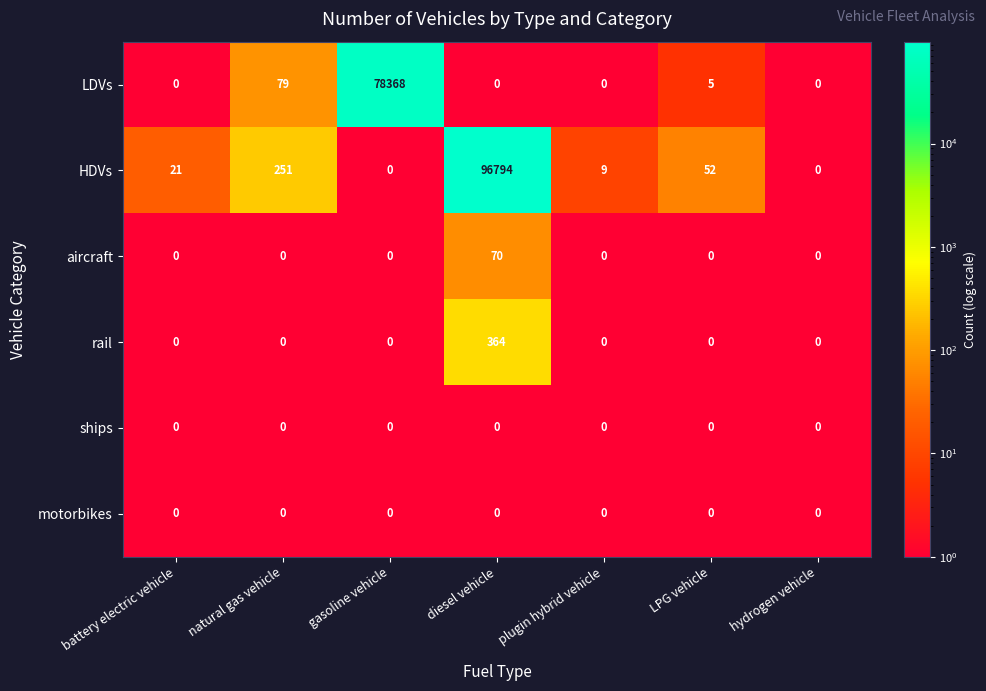

Which series has the largest total across all categories?

HDVs